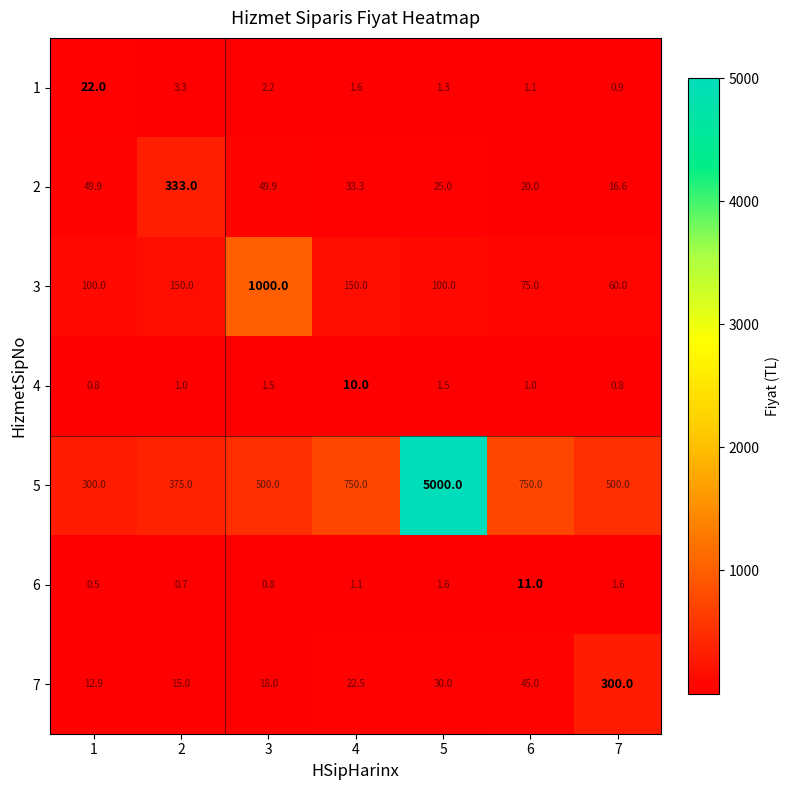

Is it true that 1 equals 22.0 at 1?

True